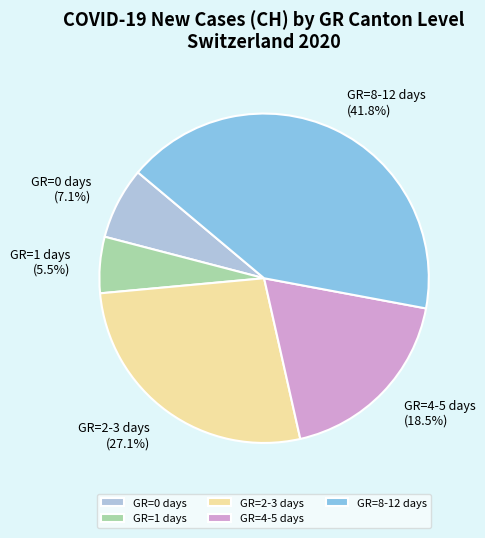

Which has a higher value, GR=4-5 days or GR=8-12 days?

GR=8-12 days